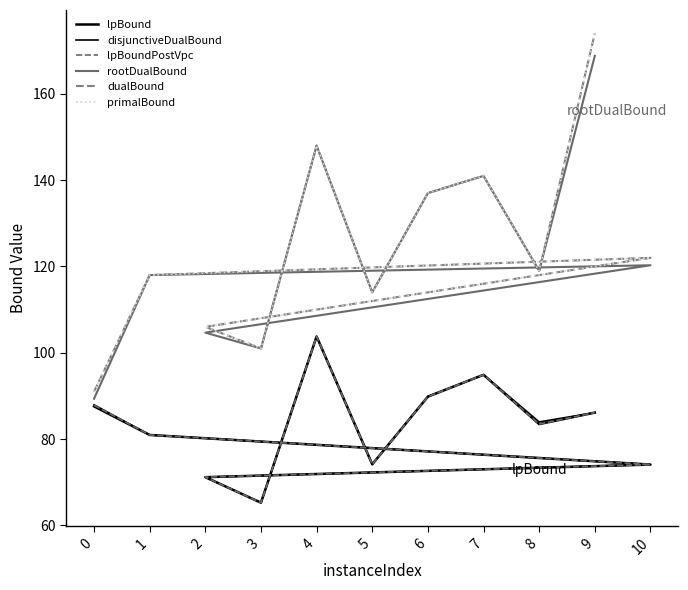

True or false: primalBound and lpBound intersect in this chart.

False